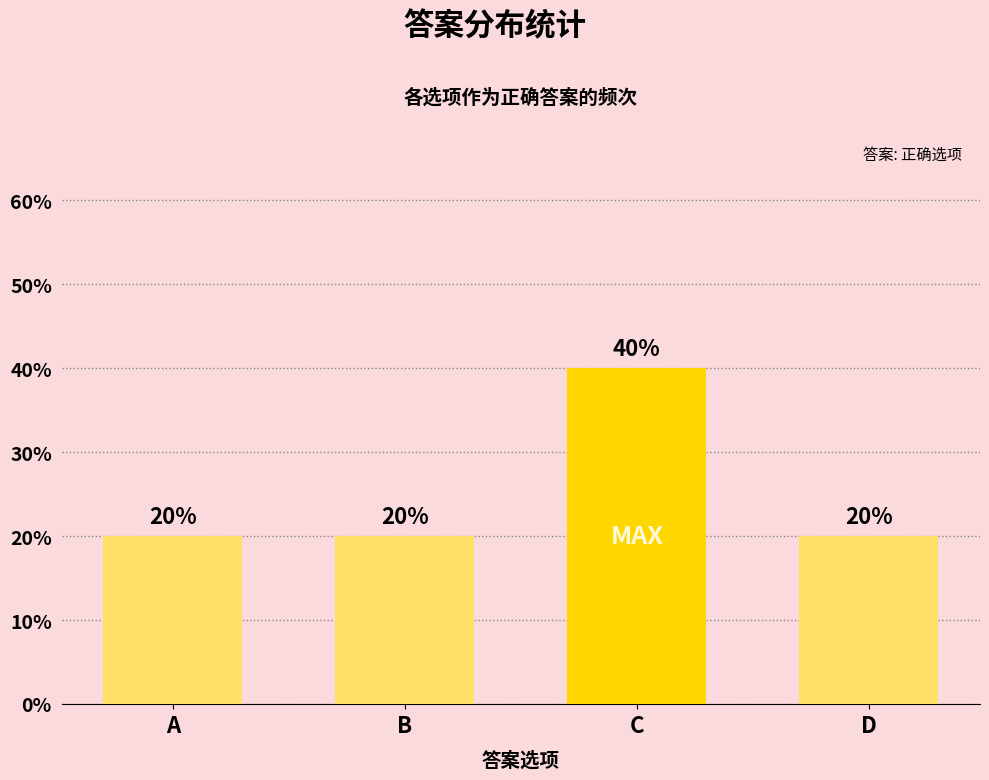

What is the value of the 3rd bar from the left?

40